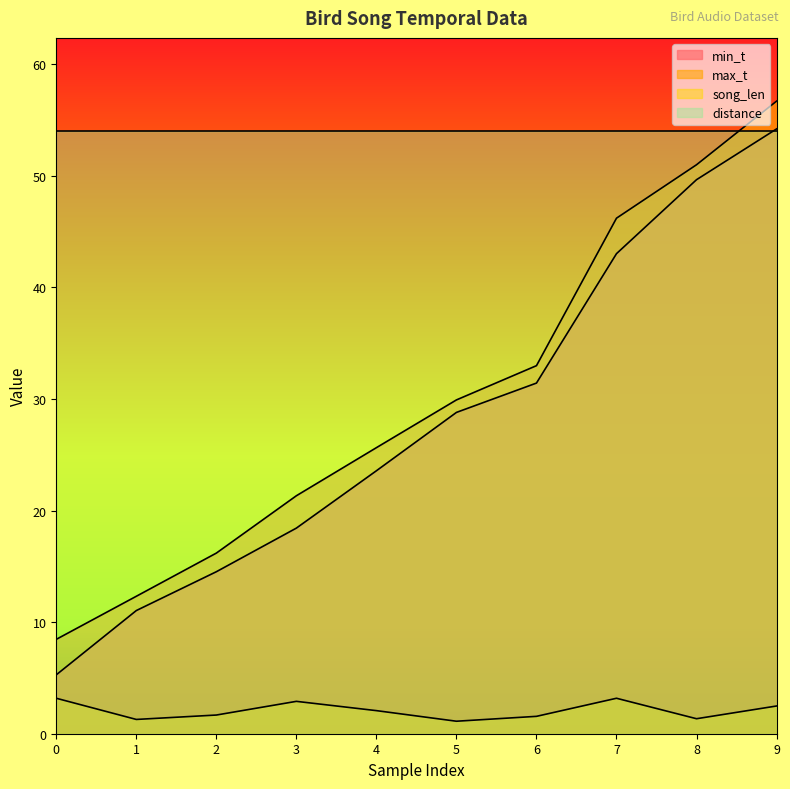

What is the difference between the maximum and minimum values in the song_len series?

2.1